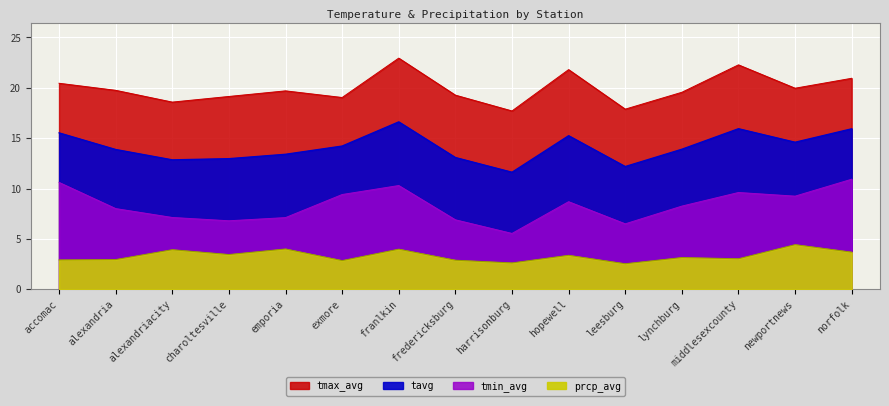

What position from the left is leesburg?

11